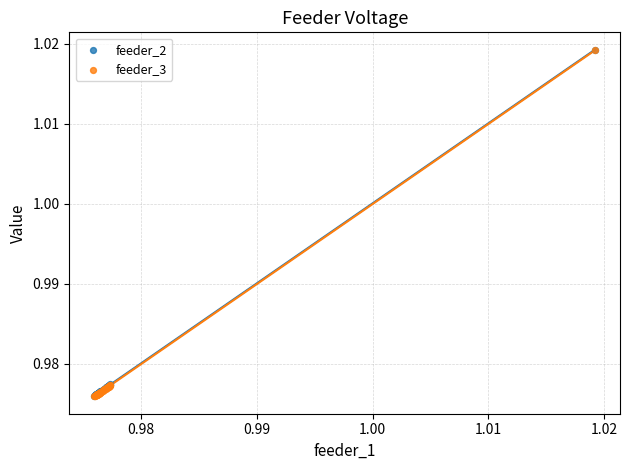

What are all the series names shown in the legend?

feeder_2, feeder_3